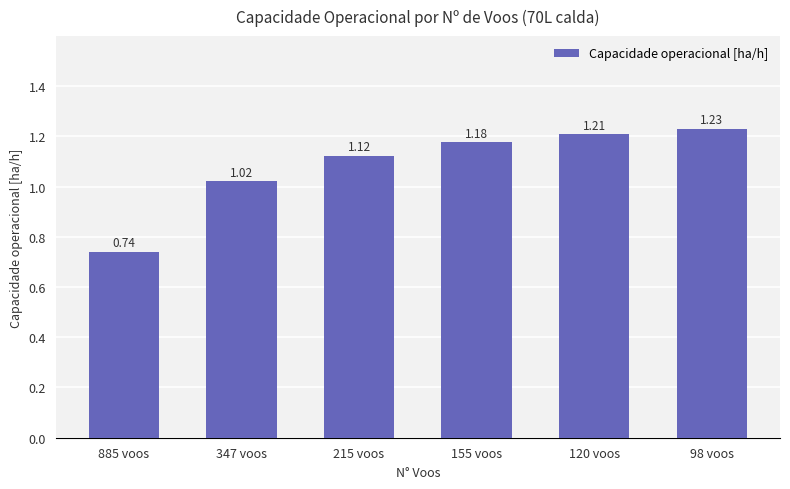

How many data points are less than 1?

1